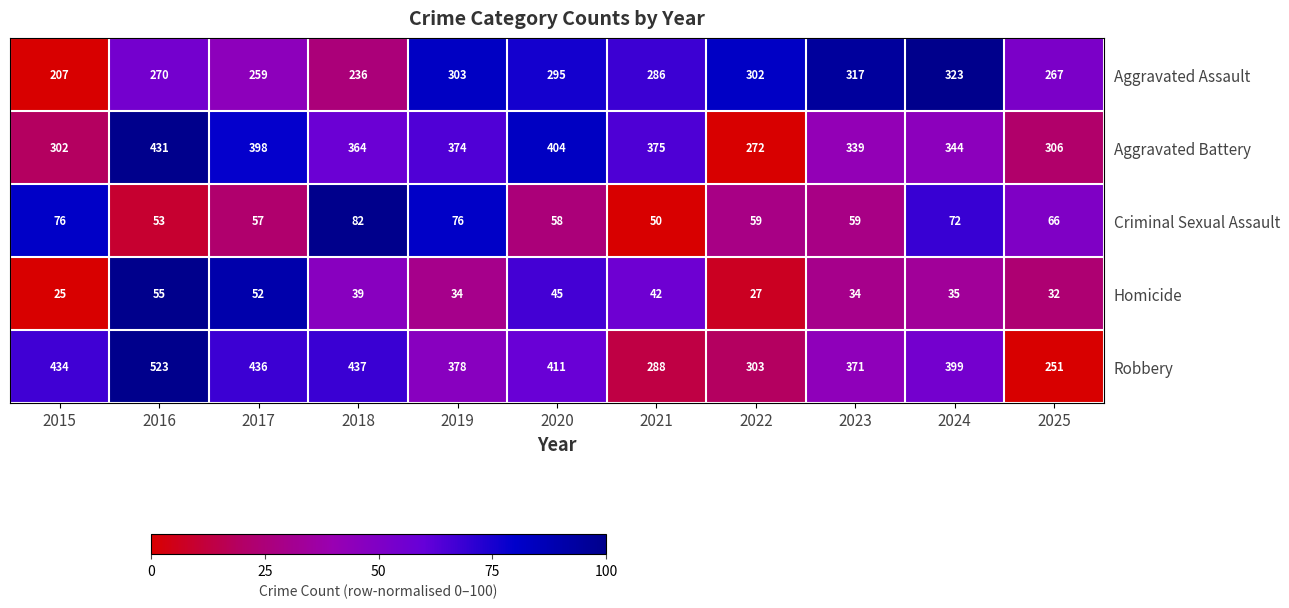

What is the difference between the Homicide values at 2017 and 2025?

20